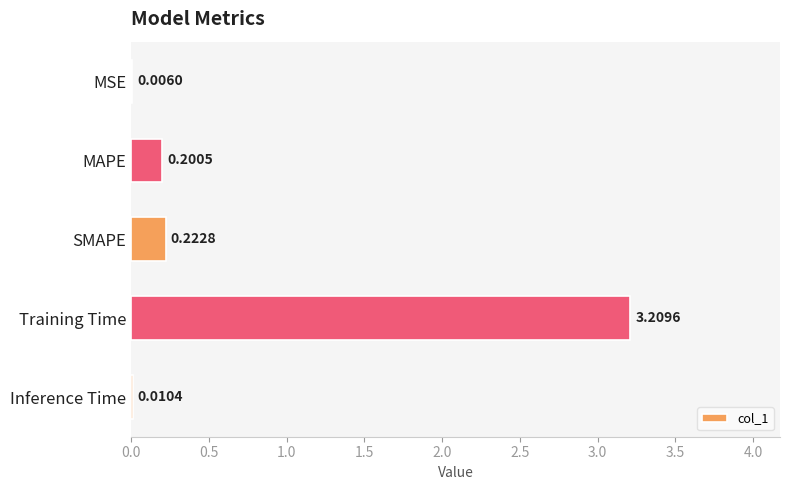

What is the maximum value shown in the chart?

3.2